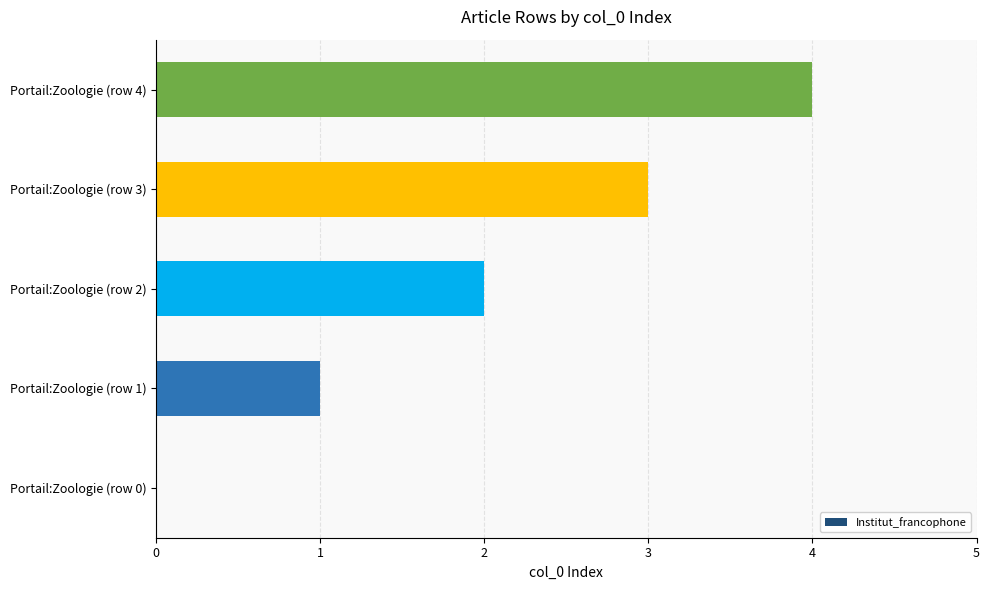

At which category does the chart reach its peak across all series?

Portail:Zoologie (row 4)